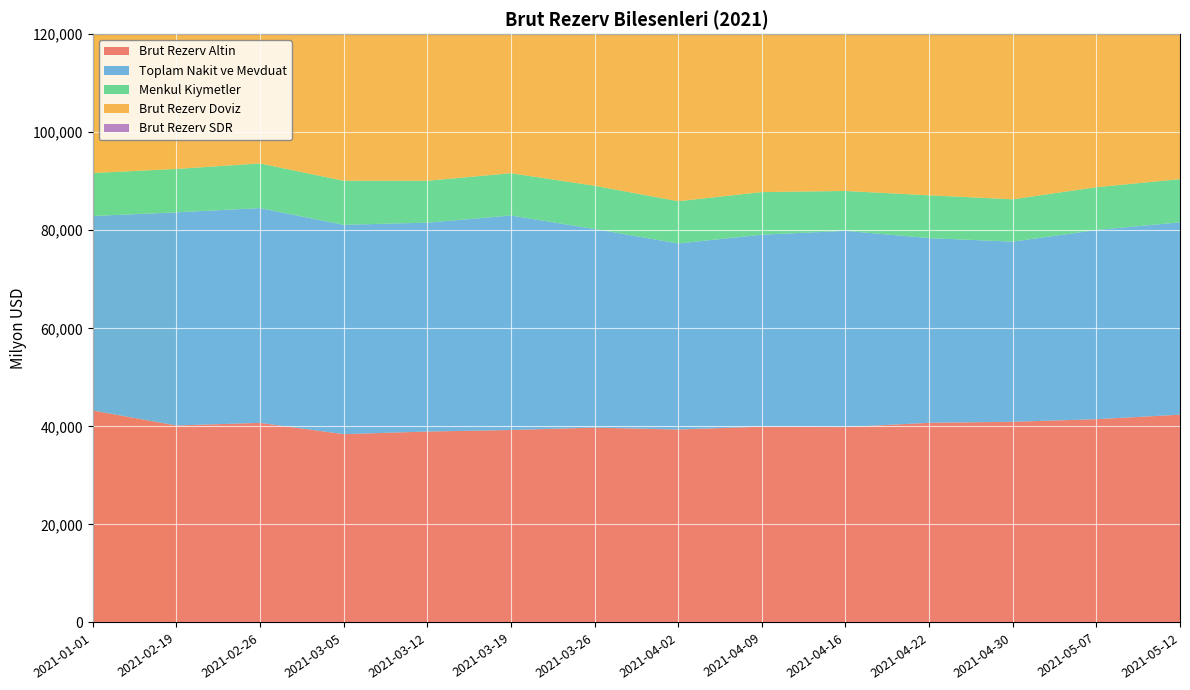

Reading left to right, what are all the values shown in this chart?

Brut Rezerv Altin: 2021-01-01=43241.0	2021-02-19=40184.0	2021-02-26=40719.0	2021-03-05=38416.0	2021-03-12=38947.0	2021-03-19=39263.0	2021-03-26=39745.0	2021-04-02=39361.0	2021-04-09=39943.0	2021-04-16=39855.0	2021-04-22=40730.0	2021-04-30=40936.0	2021-05-07=41468.0	2021-05-12=42383.0
Toplam Nakit ve Mevduat: 2021-01-01=39680.5	2021-02-19=43474.0	2021-02-26=43803.1	2021-03-05=42700.0	2021-03-12=42608.4	2021-03-19=43744.7	2021-03-26=40521.1	2021-04-02=37944.3	2021-04-09=39155.7	2021-04-16=40027.3	2021-04-22=37673.8	2021-04-30=36742.5	2021-05-07=38587.6	2021-05-12=39244.6
Menkul Kiymetler: 2021-01-01=8756.6	2021-02-19=8852.0	2021-02-26=9111.3	2021-03-05=8986.4	2021-03-12=8543.9	2021-03-19=8631.1	2021-03-26=8815.5	2021-04-02=8624.2	2021-04-09=8689.9	2021-04-16=8136.2	2021-04-22=8724.7	2021-04-30=8641.7	2021-05-07=8731.3	2021-05-12=8797.0
Brut Rezerv Doviz: 2021-01-01=48437.1	2021-02-19=52326.0	2021-02-26=52914.5	2021-03-05=51686.4	2021-03-12=51152.2	2021-03-19=52375.8	2021-03-26=49336.5	2021-04-02=46568.4	2021-04-09=47845.6	2021-04-16=48163.5	2021-04-22=46398.5	2021-04-30=45384.2	2021-05-07=47318.8	2021-05-12=48041.6
Brut Rezerv SDR: 2021-01-01=1527.9	2021-02-19=1538.0	2021-02-26=1579.5	2021-03-05=1560.6	2021-03-12=1511.8	2021-03-19=1522.2	2021-03-26=1556.5	2021-04-02=1516.6	2021-04-09=1531.4	2021-04-16=1521.5	2021-04-22=1547.5	2021-04-30=1529.8	2021-05-07=1539.2	2021-05-12=1549.4